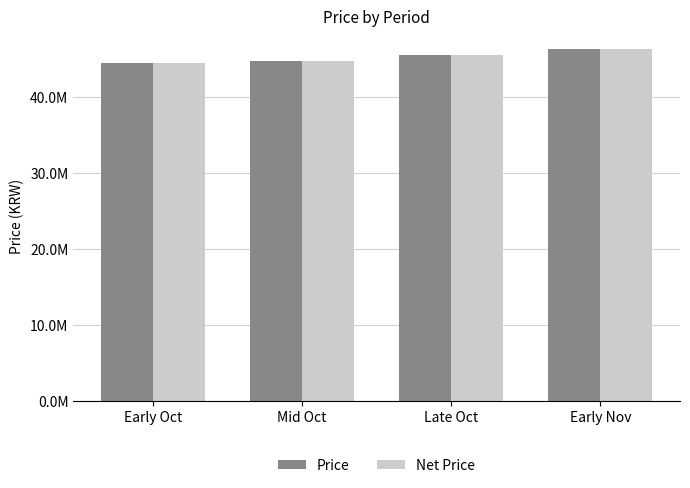

Is the value of Net Price at Mid Oct greater than the value of Price at Early Nov?

No